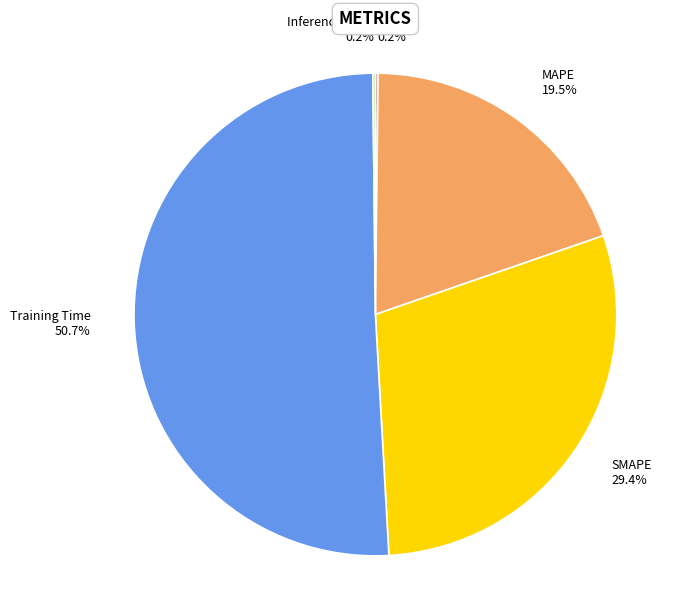

What portion of the pie excludes Training Time?

49.3%